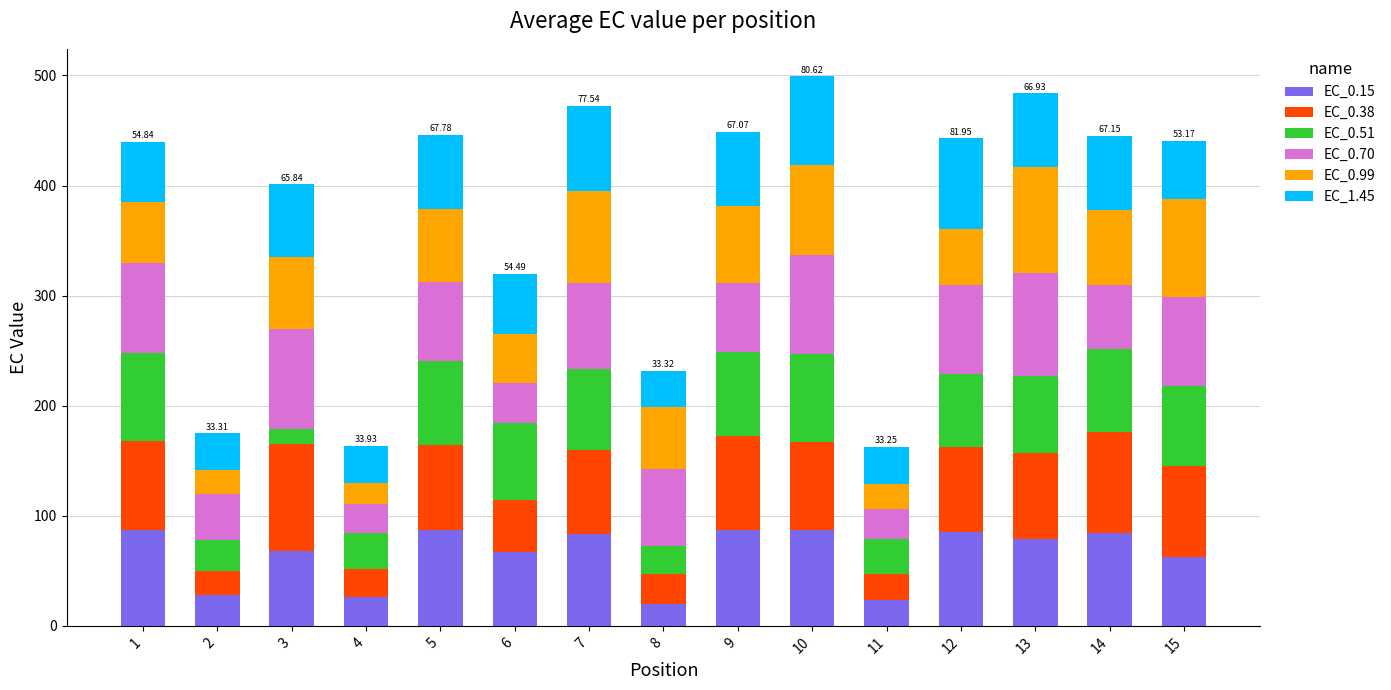

Does the chart contain stacked bars?

Yes